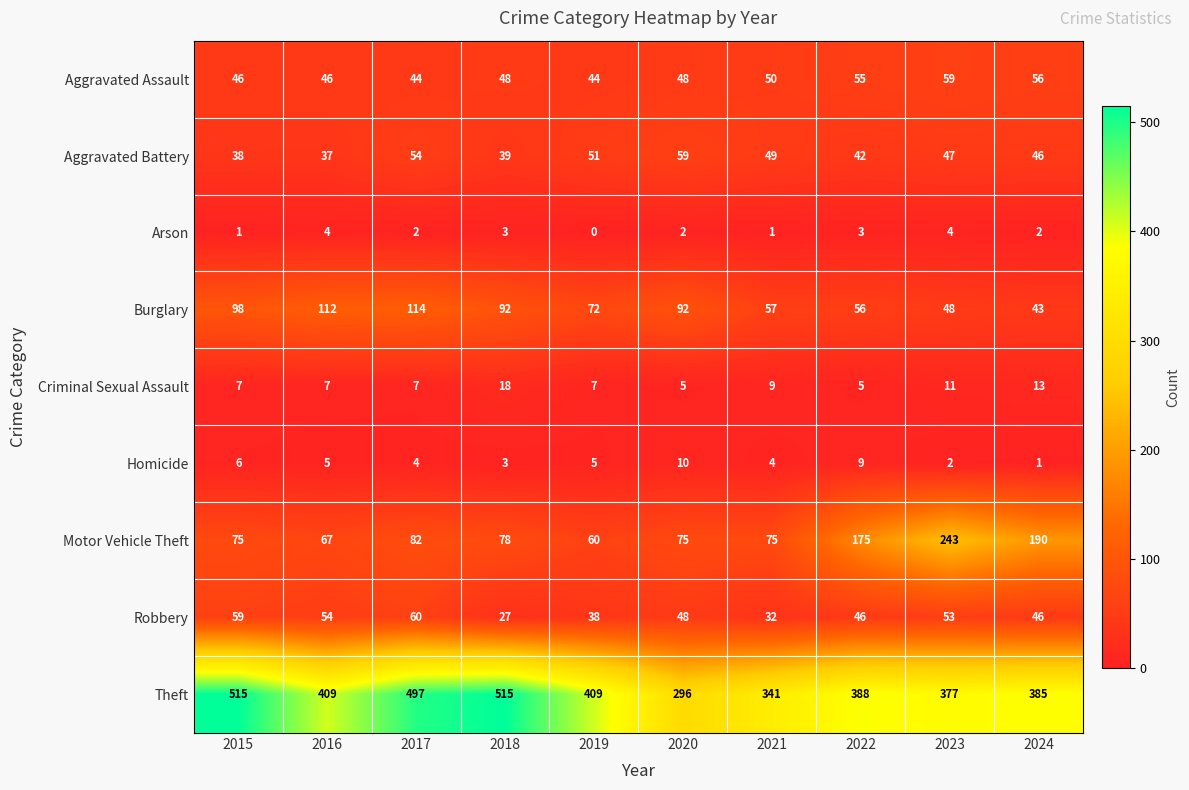

What is the difference between the highest and lowest values at 2021?

340